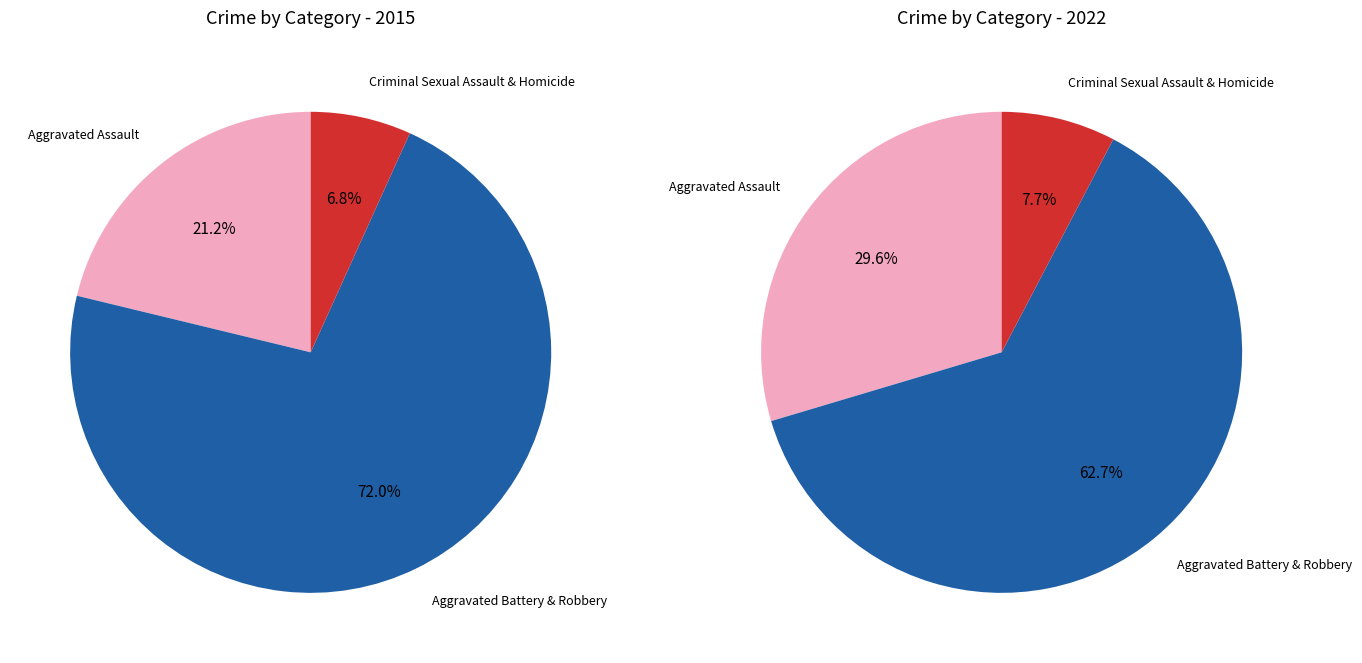

What is the spread (max minus min) of values at Aggravated Assault?

79